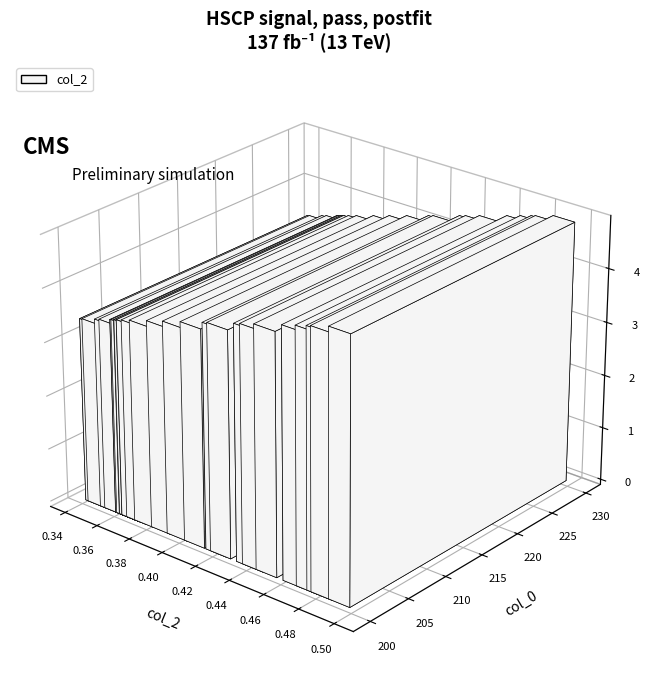

What is the value of the col_2 bar at the 8th from the left?

0.5